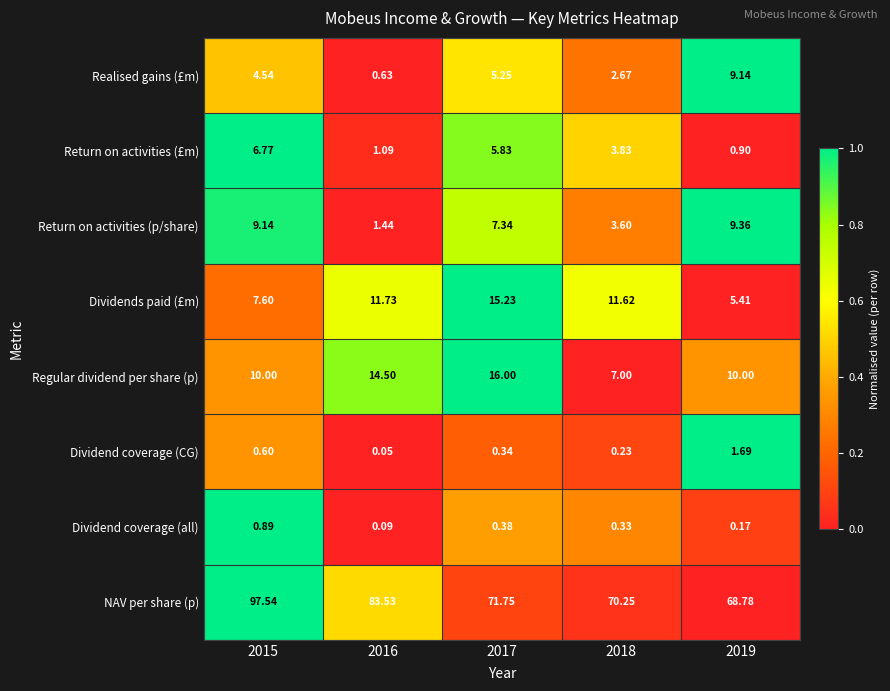

Is the value of Dividends paid (£m) at 2019 greater than the value of NAV per share (p) at 2016?

No